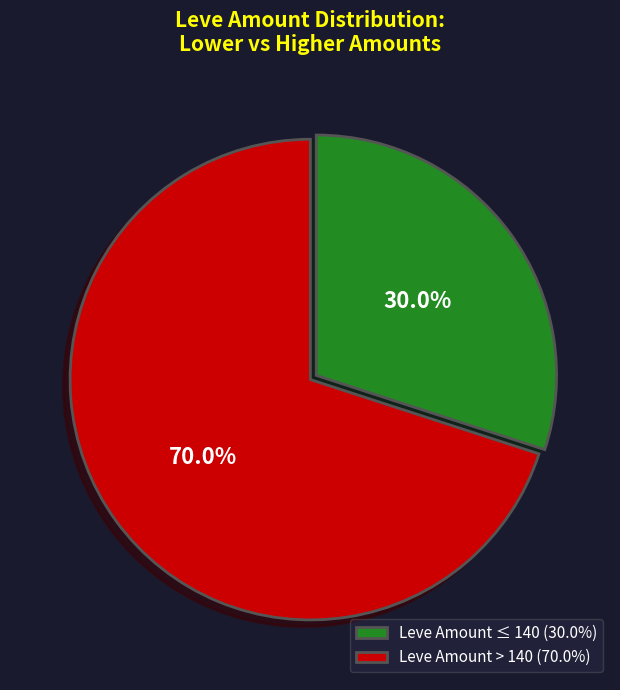

What is the ratio of the value at Leve Amount ≤ 140 (30.0%) to the value at Leve Amount > 140 (70.0%)?

0.4